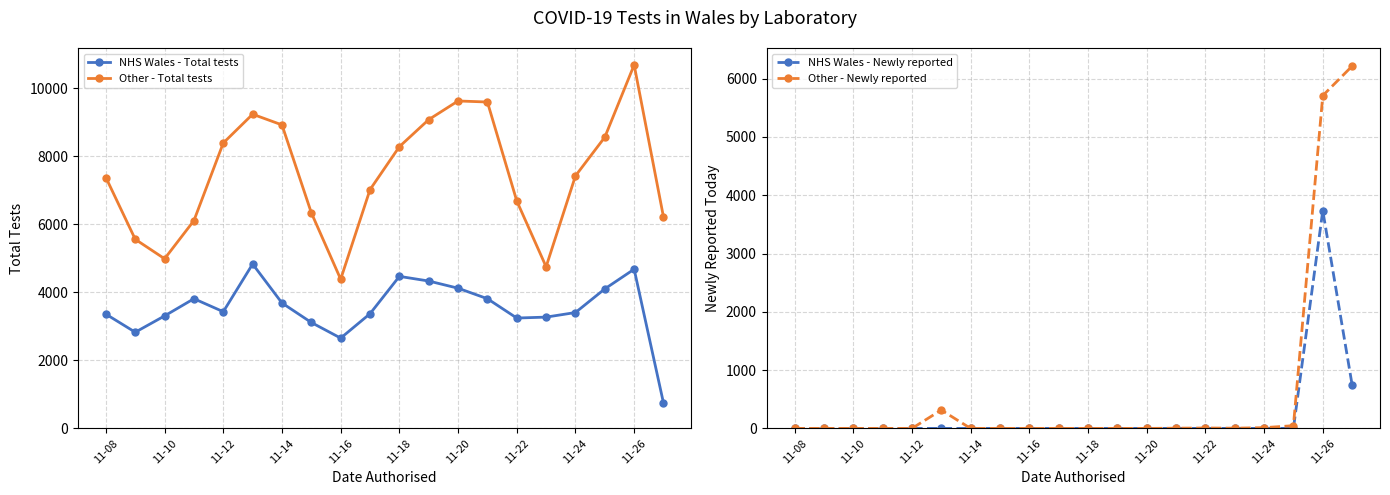

True or false: NHS Wales - Newly reported and NHS Wales - Total tests cross at least once.

False